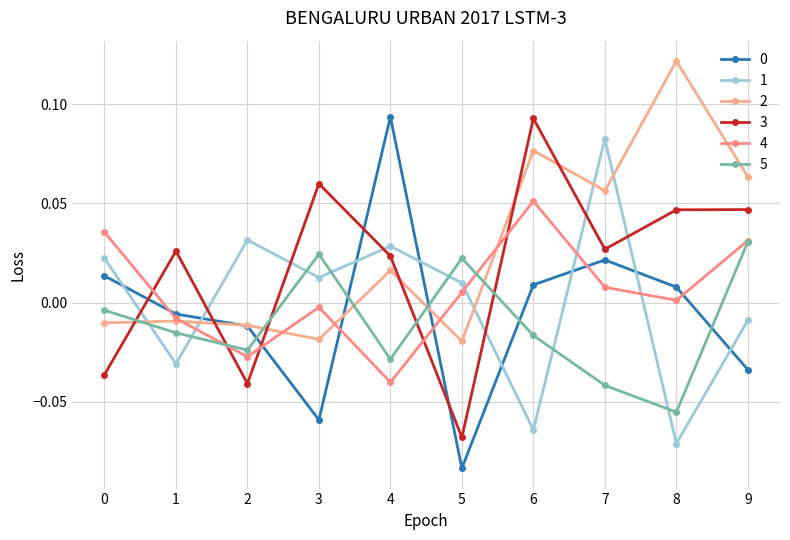

What is the sum of the 0 values at 9 and 4?

0.1